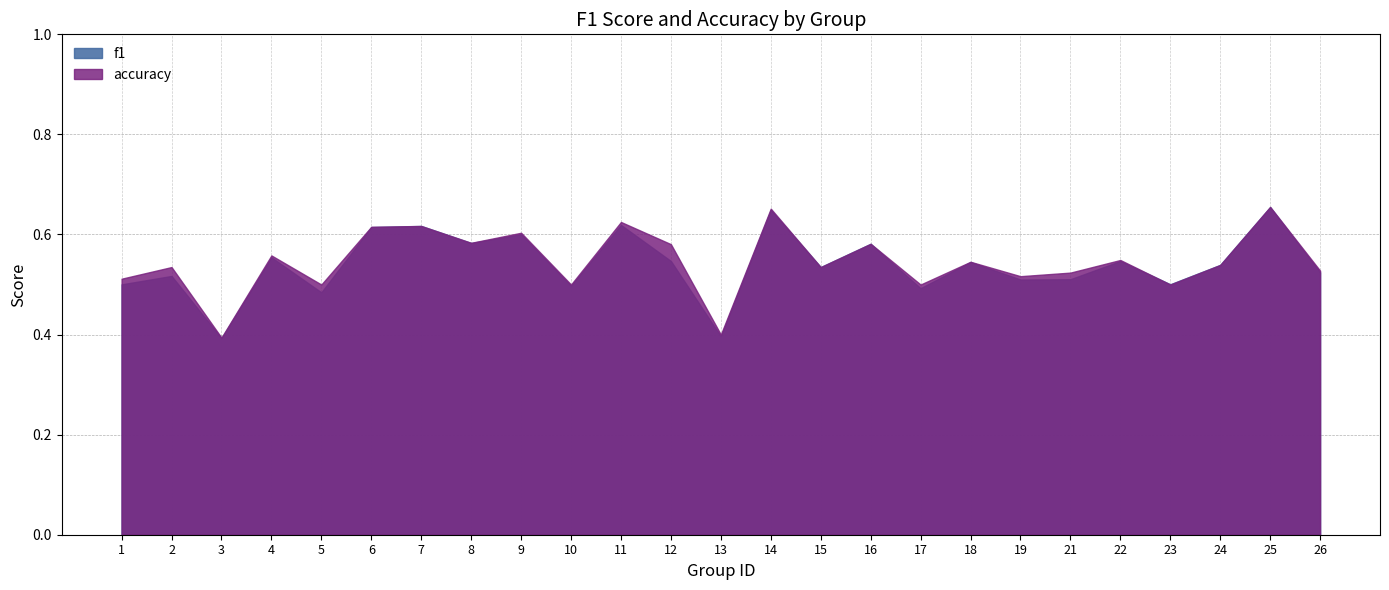

List the series in order of their overall mean, highest first.

accuracy, f1